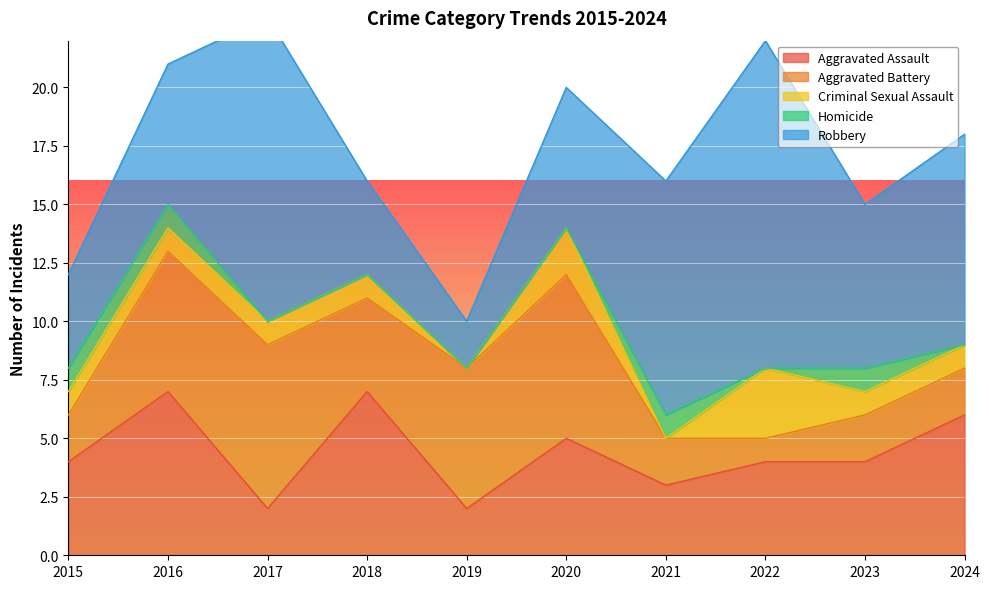

How many data points in Aggravated Battery are less than 4?

5